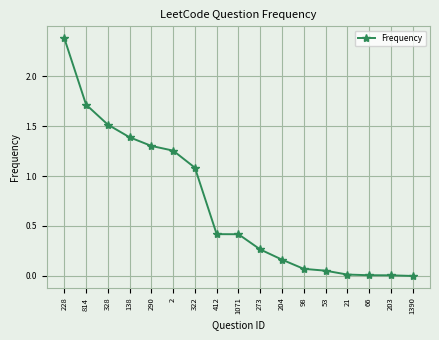

Which has a higher value, 1071 or 322?

322